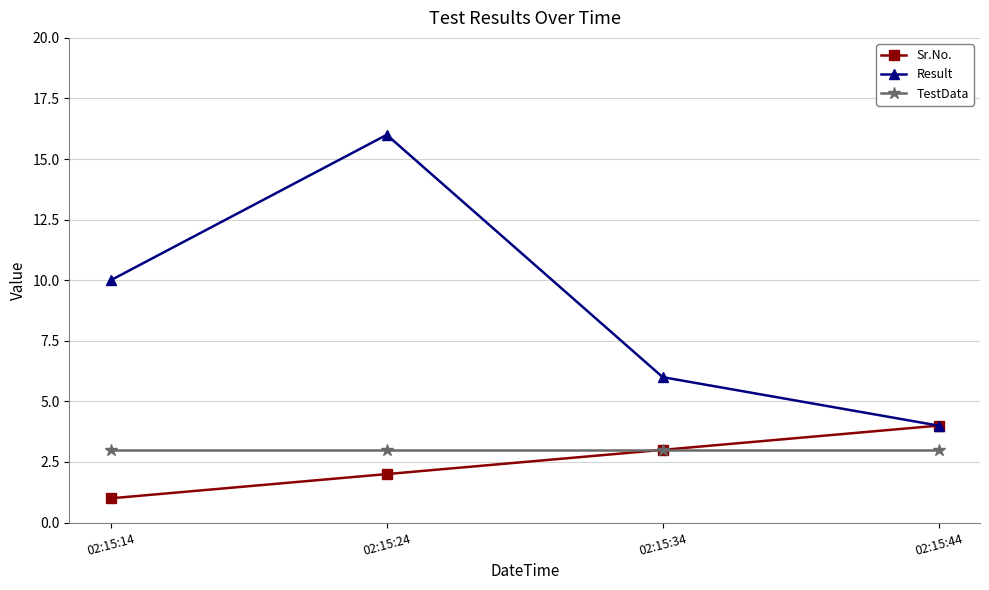

What is the value of the TestData point at the 3rd from the left?

3